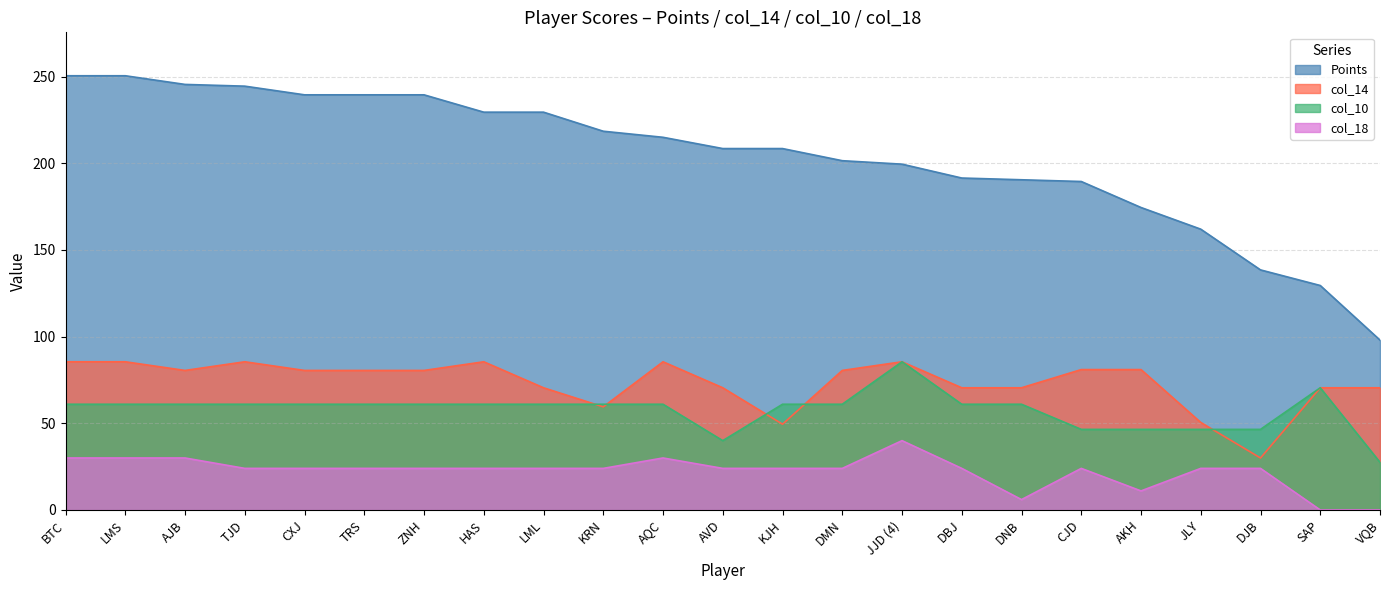

What is the sum of all Points values?

4694.0